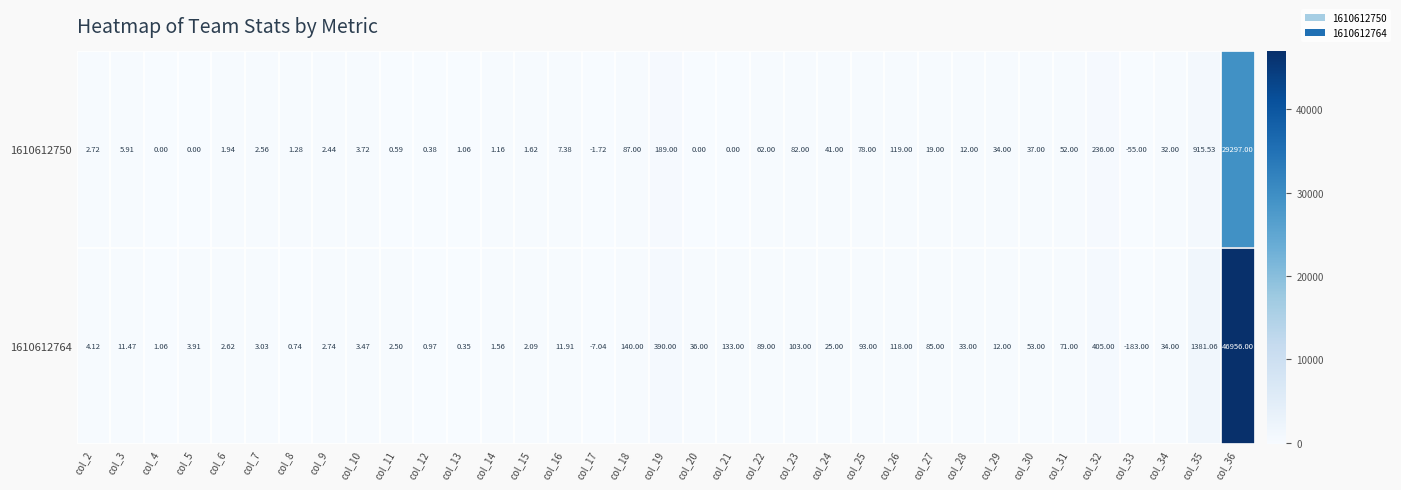

Is the value of 1610612764 at col_13 greater than the value of 1610612750 at col_21?

Yes